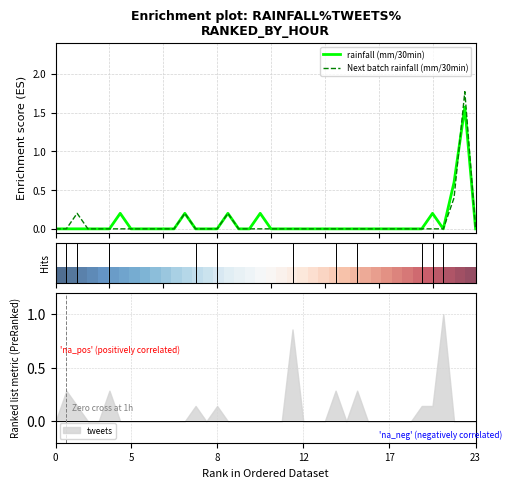

What is the highest value of the tweets series?

1.0